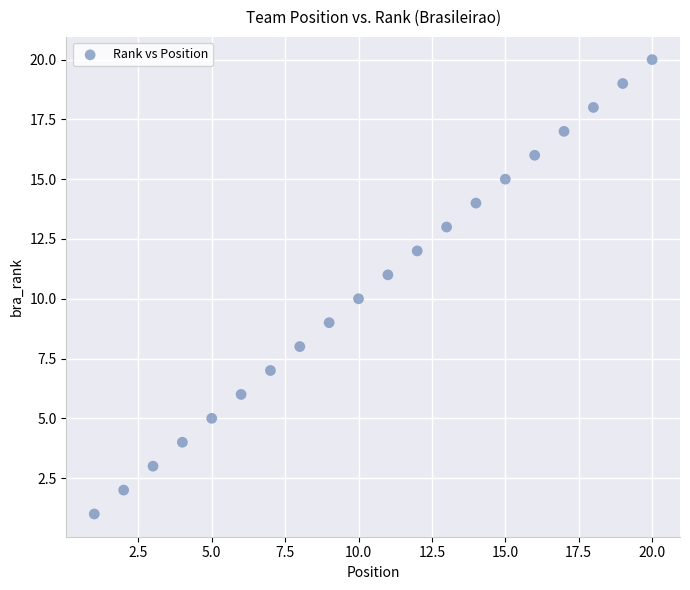

What is the range of Y values (max minus min)?

19